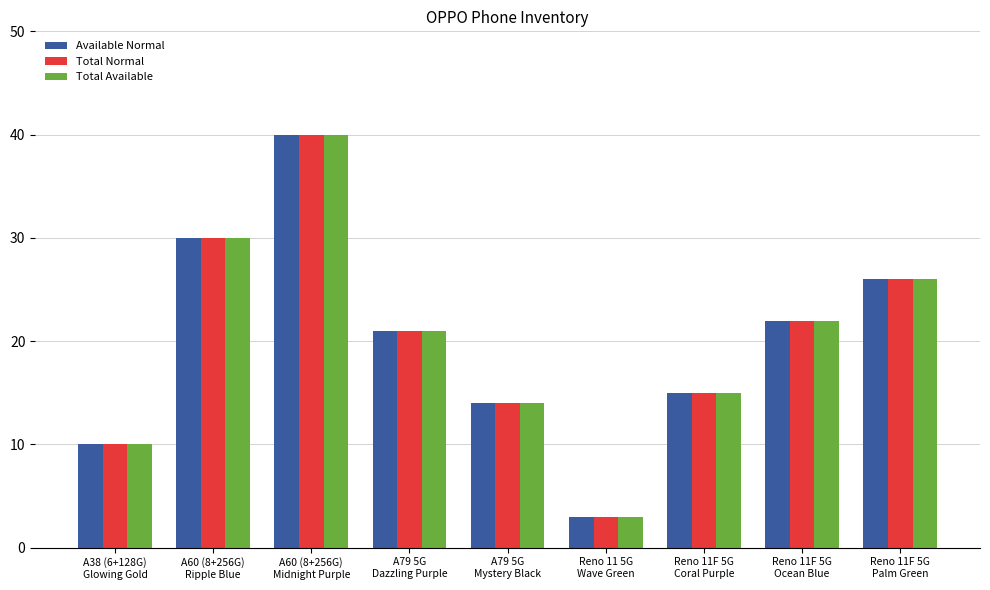

What is the maximum value for Total Normal?

40